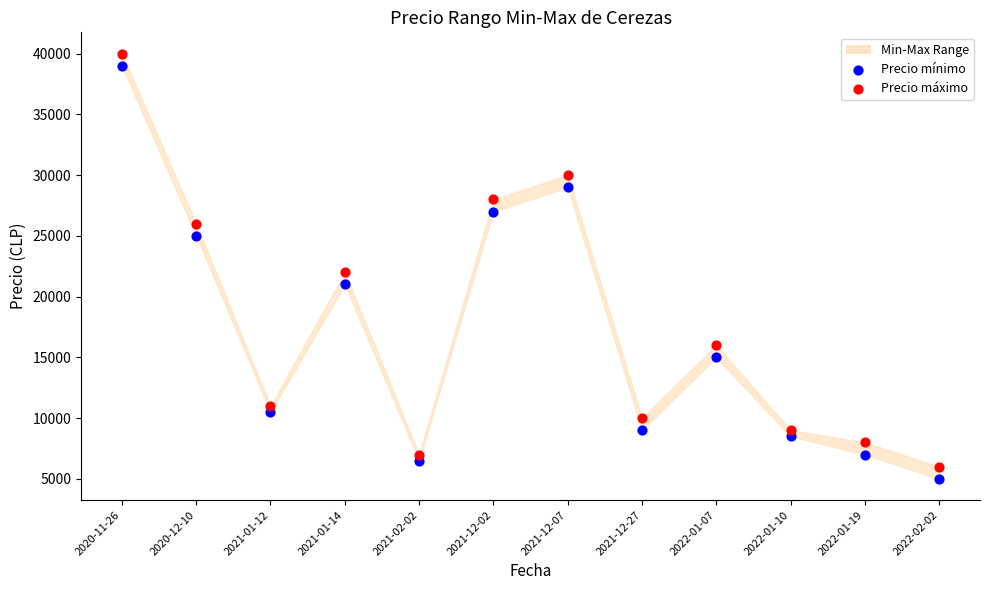

Across all data points, what is the range of Y values (max minus min)?

35000